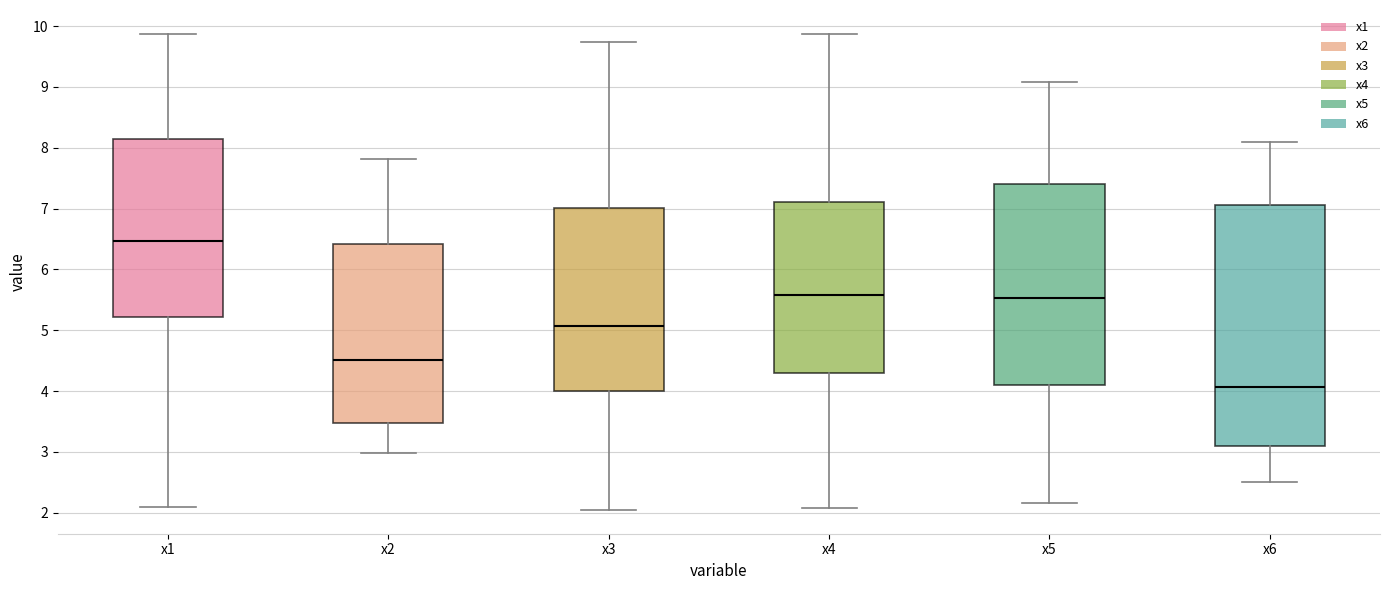

Reading left to right, read every box against the y-axis: the position of its median line, the range the box covers, and the ends of its whiskers. The values are not printed on the chart, so give them approximately, as read against the axis.

x1: median 6.5, box 5.2 to 8.1, whiskers 2.1 to 9.9
x2: median 4.5, box 3.5 to 6.4, whiskers 3.0 to 7.8
x3: median 5.1, box 4.0 to 7.0, whiskers 2.0 to 9.7
x4: median 5.6, box 4.3 to 7.1, whiskers 2.1 to 9.9
x5: median 5.5, box 4.1 to 7.4, whiskers 2.2 to 9.1
x6: median 4.1, box 3.1 to 7.1, whiskers 2.5 to 8.1